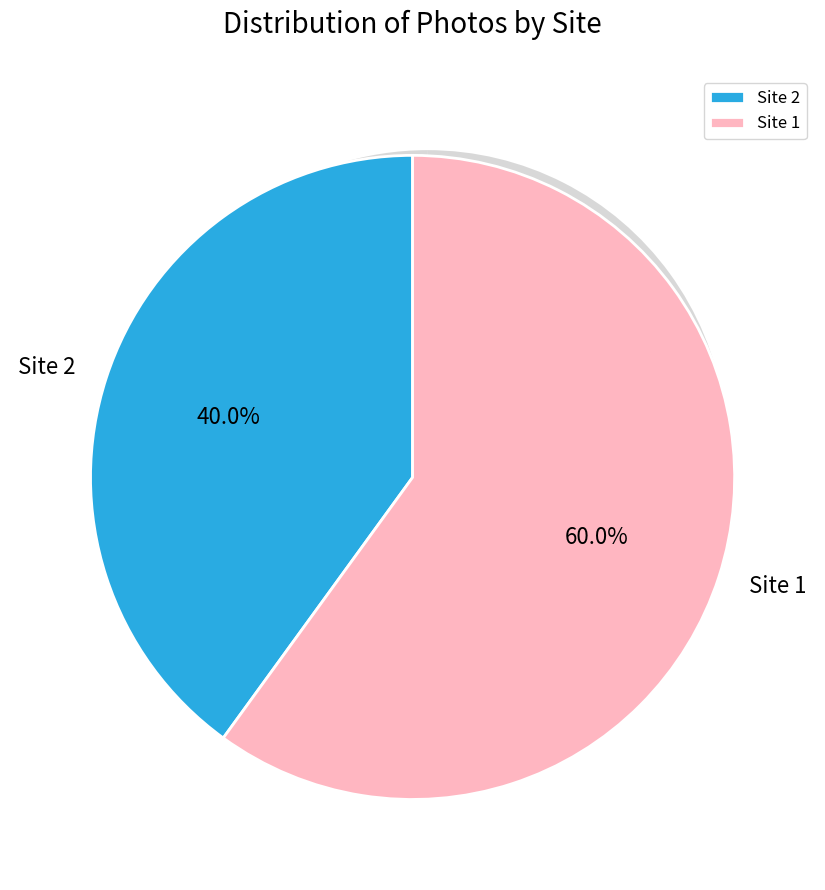

Which category accounts for the majority?

Site 1